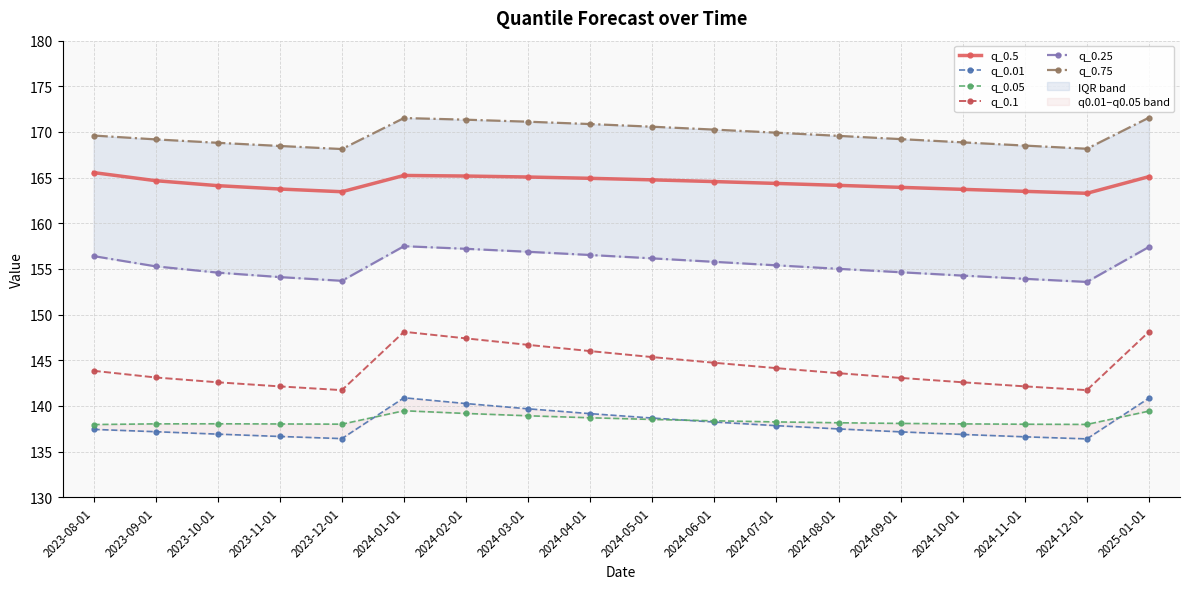

What are all the series names shown in the legend?

q_0.5, q_0.01, q_0.05, q_0.1, q_0.25, q_0.75